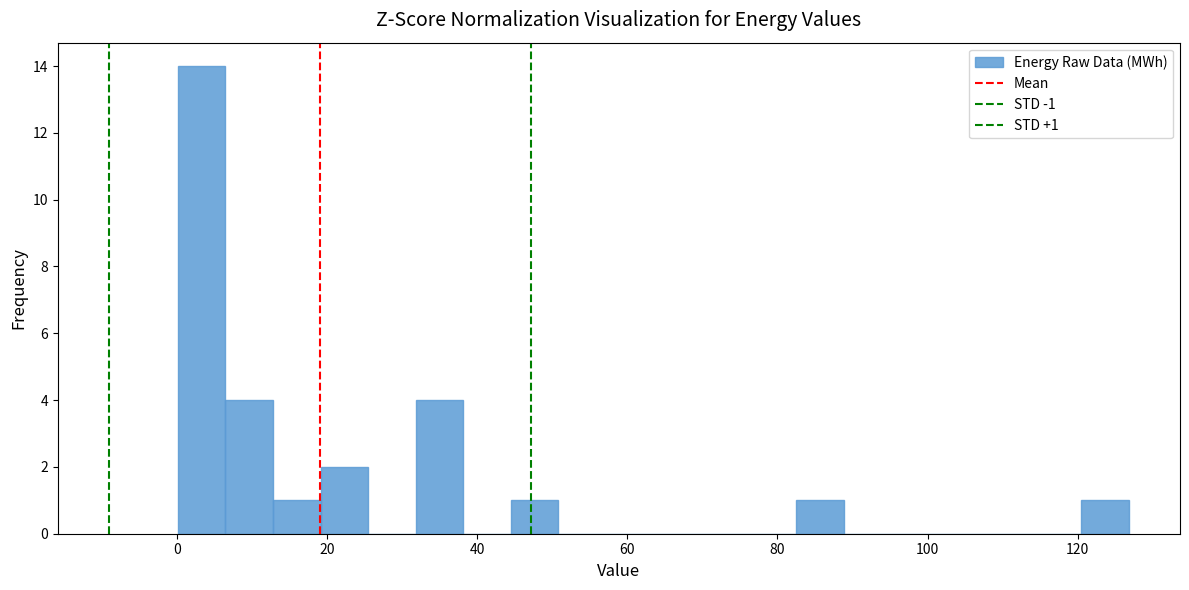

Read against the x-axis, roughly where is the centre of the tallest bar?

4